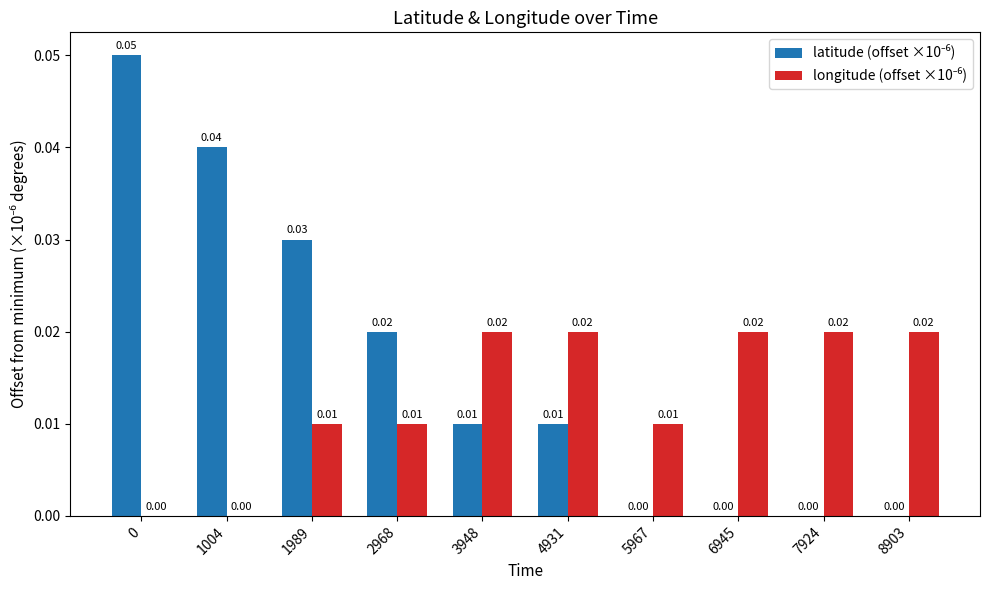

Which series changed the most between 0 and 2968?

latitude (offset ×10⁻⁶)